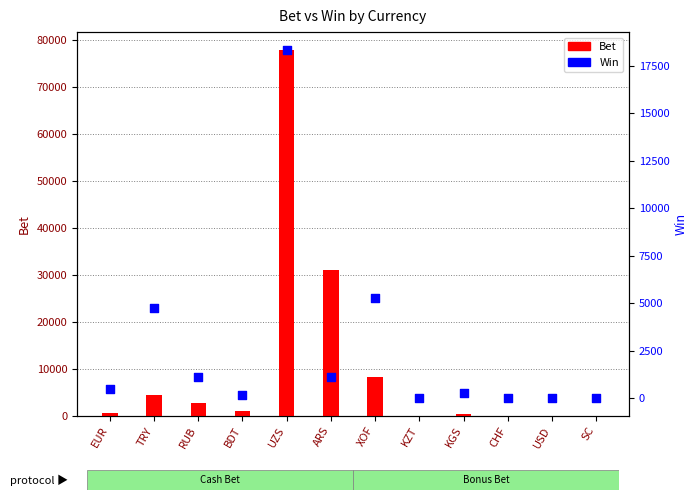

Which series has the largest Y range (max minus min)?

Bet